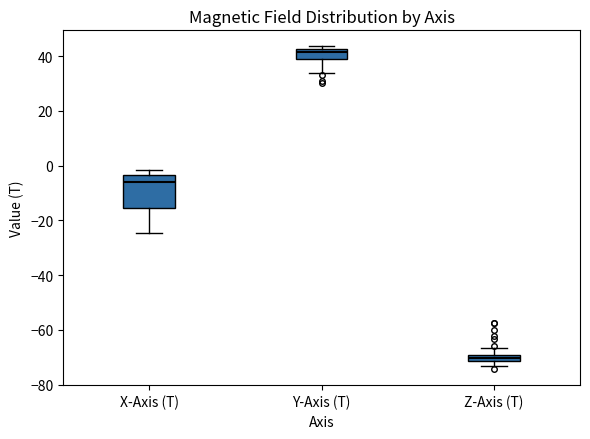

Comparing the boxes themselves (not the whiskers), which one is the tallest?

X-Axis (T)